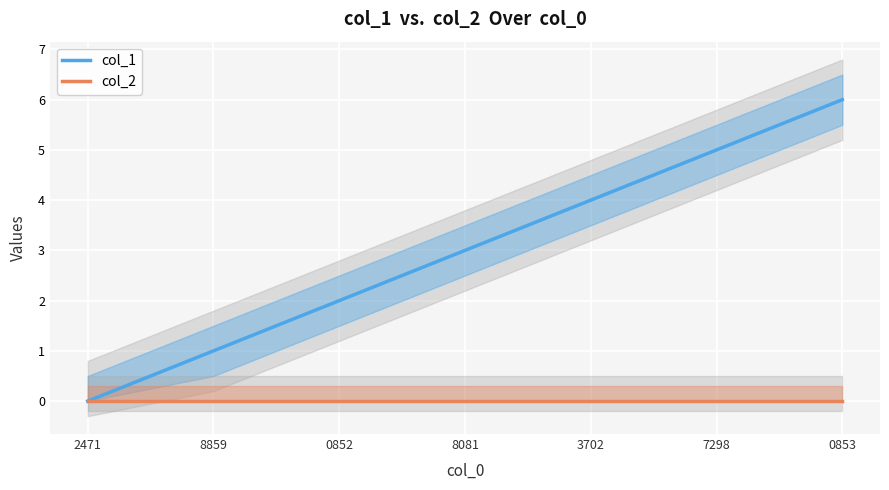

What are all the series names shown in the legend?

col_1, col_2